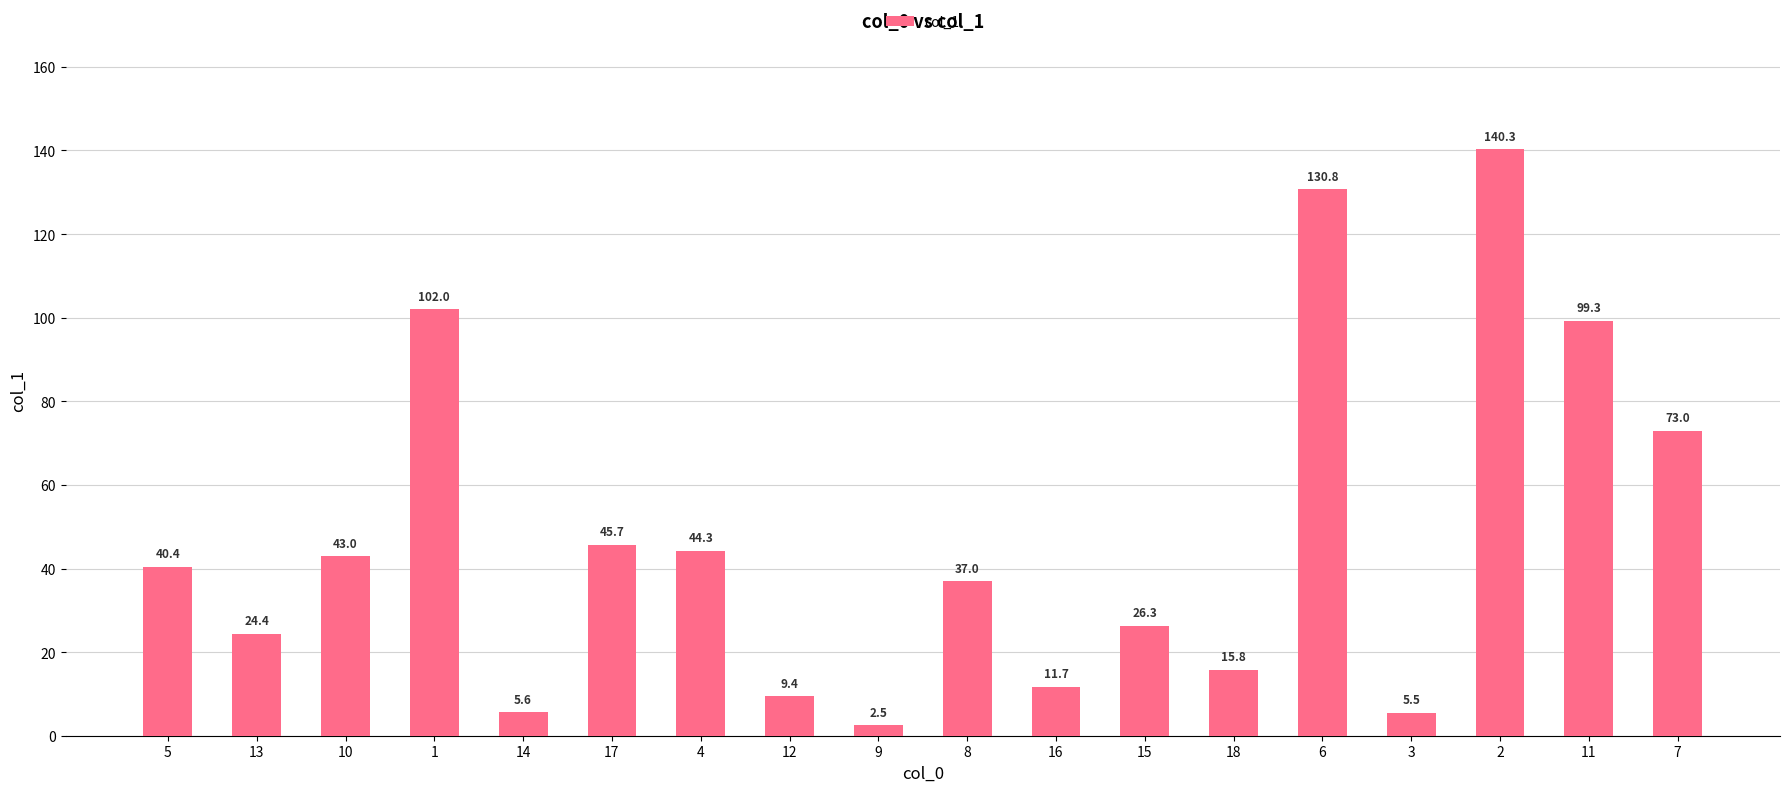

What is the difference between the maximum and second lowest values?

134.8